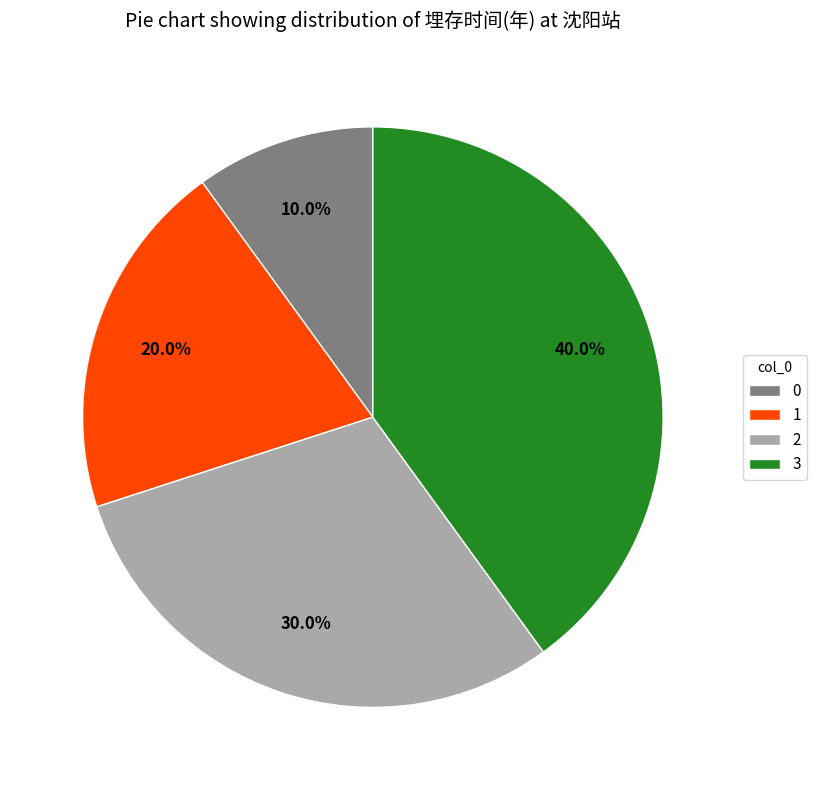

What is the ratio of the value at 2 to the value at 0?

3.0